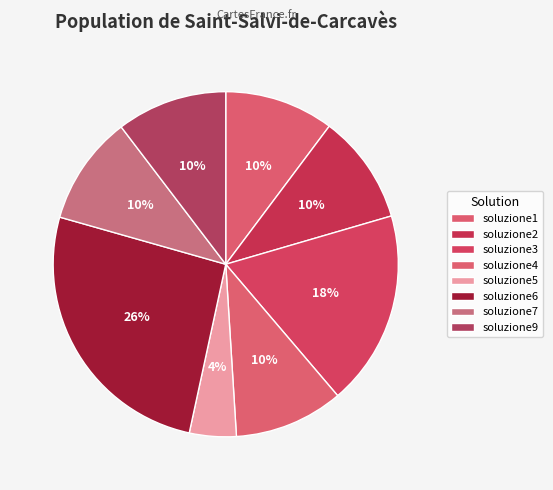

How many segments does this pie chart have?

8